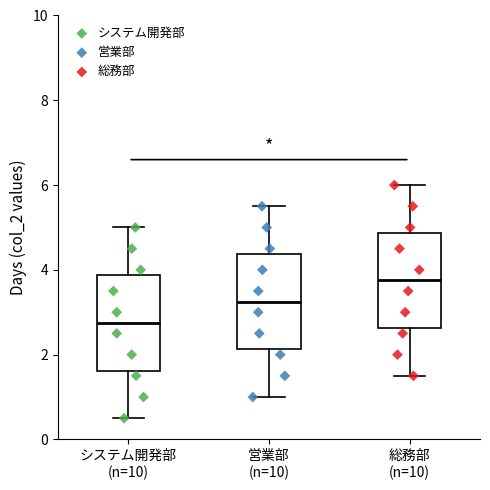

Reading left to right, transcribe this box plot: for each box, give where its median line is, the range the box spans, and where its two whiskers end, as read against the y-axis. The values are not printed on the chart, so give them approximately, as read against the axis.

システム開発部 (n=10): median 2.8, box 1.6 to 3.8, whiskers 0.6 to 5.0
営業部 (n=10): median 3.2, box 2.2 to 4.4, whiskers 1.0 to 5.6
総務部 (n=10): median 3.8, box 2.6 to 4.8, whiskers 1.6 to 6.0